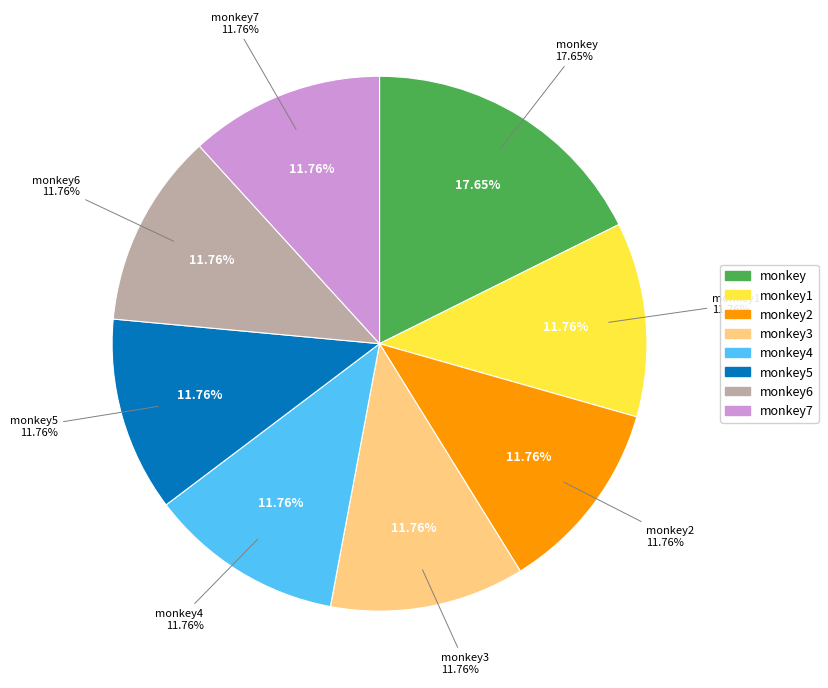

Which slice is the smallest?

monkey1